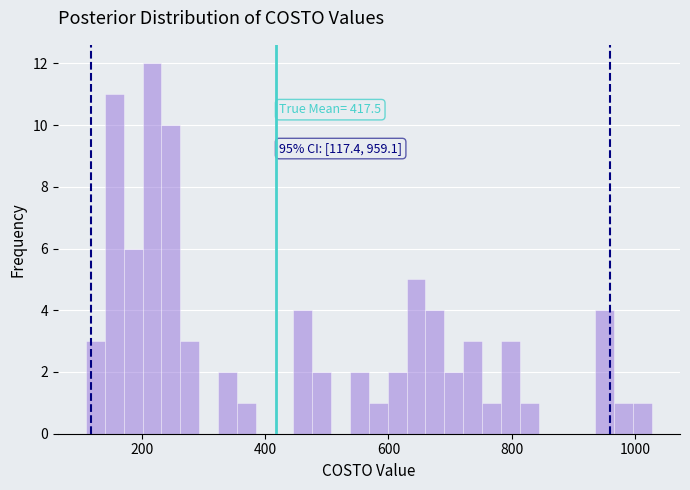

Around what value on the x-axis is the tallest bar? Give the approximate position of its centre, as read against the axis.

220